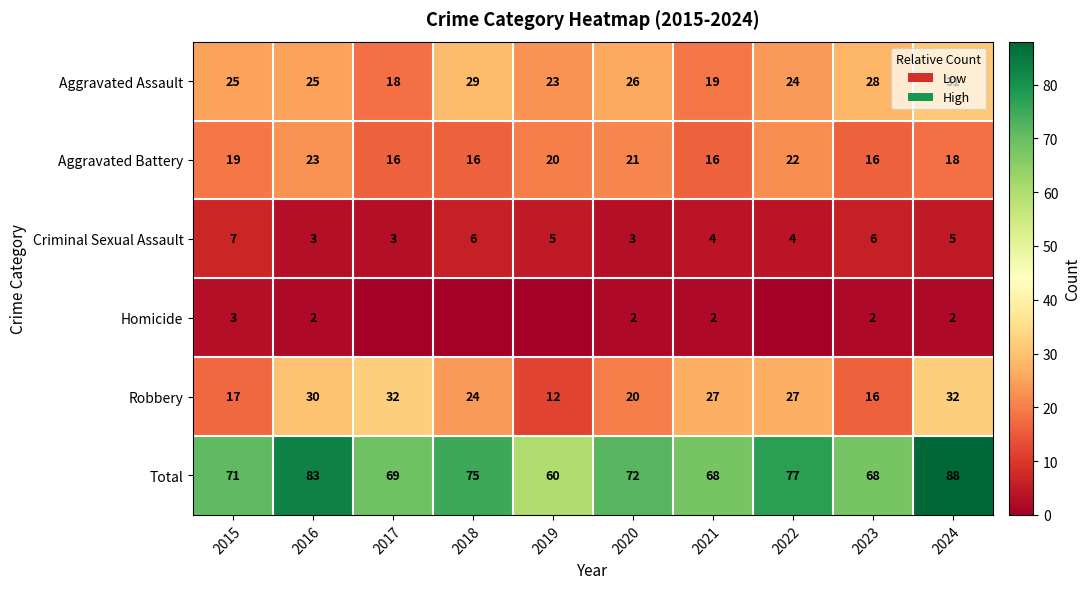

What is the difference between the highest and lowest values at 2021?

66